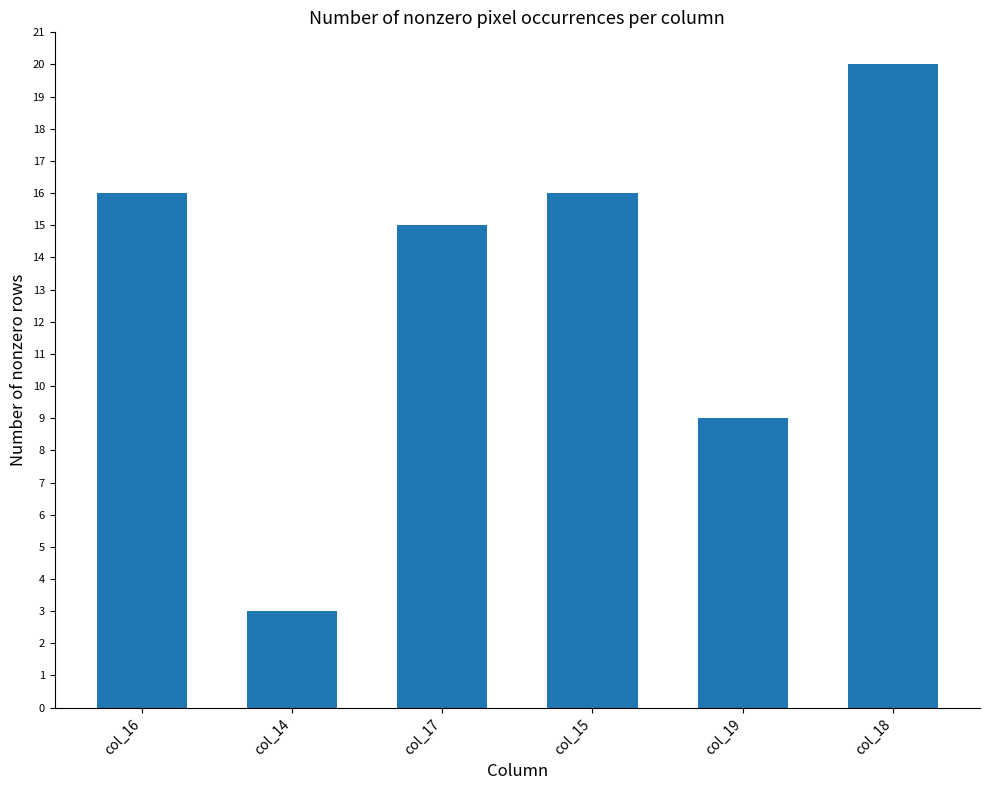

What is the sum of the values at col_19 and col_18?

29